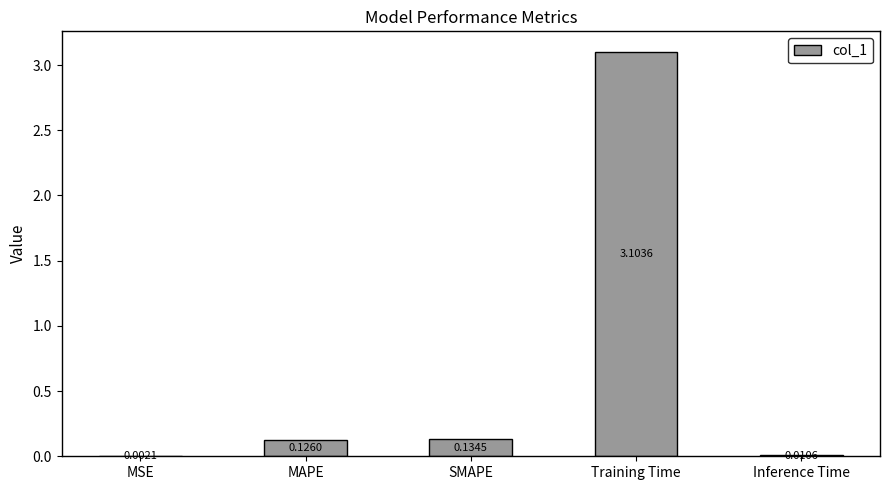

Which category has the highest value across all series?

Training Time